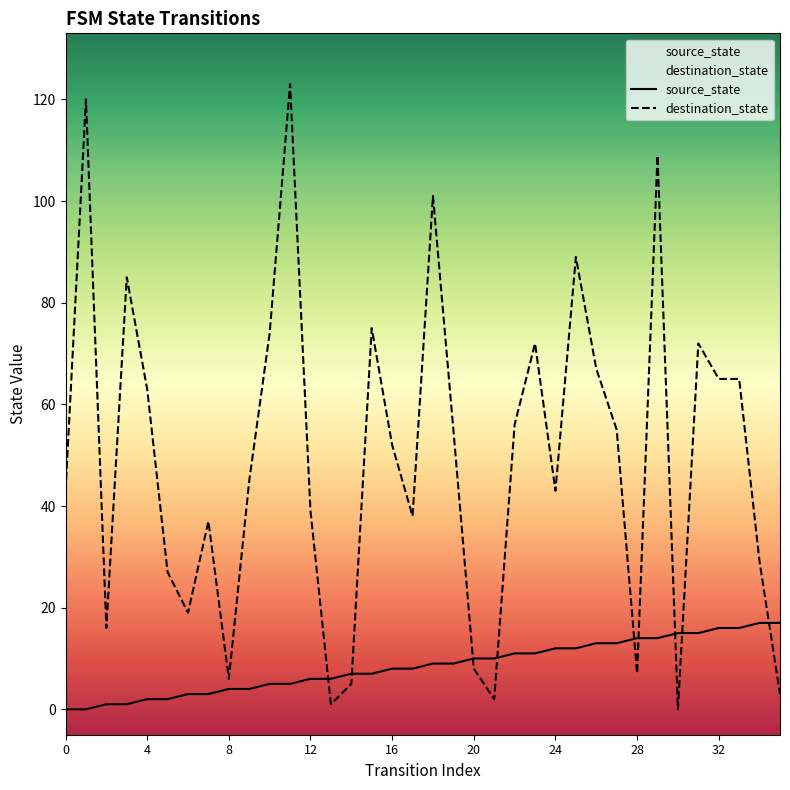

Which series has the largest range (max minus min)?

destination_state